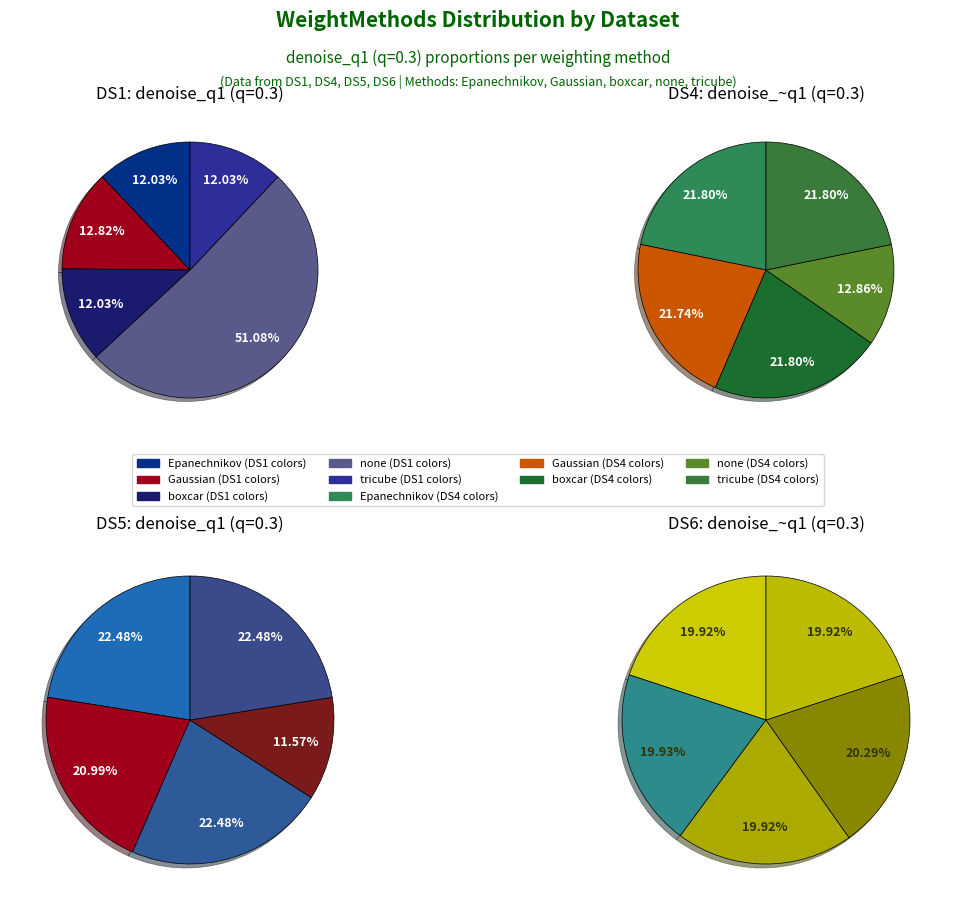

To the nearest percent, what portion does none represent?

51%